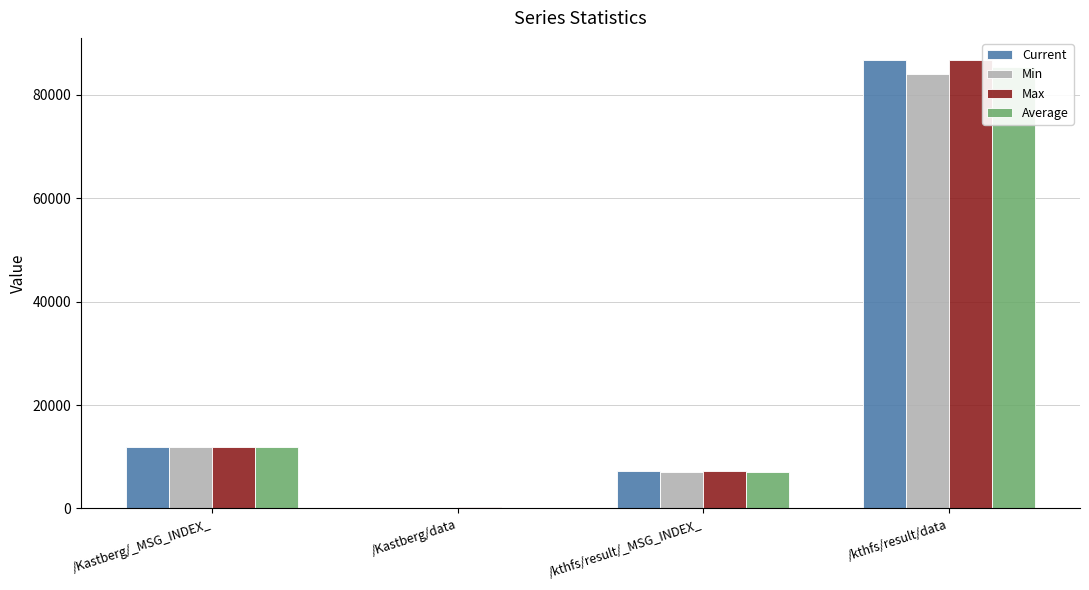

What are all the series names shown in the legend?

Current, Min, Max, Average